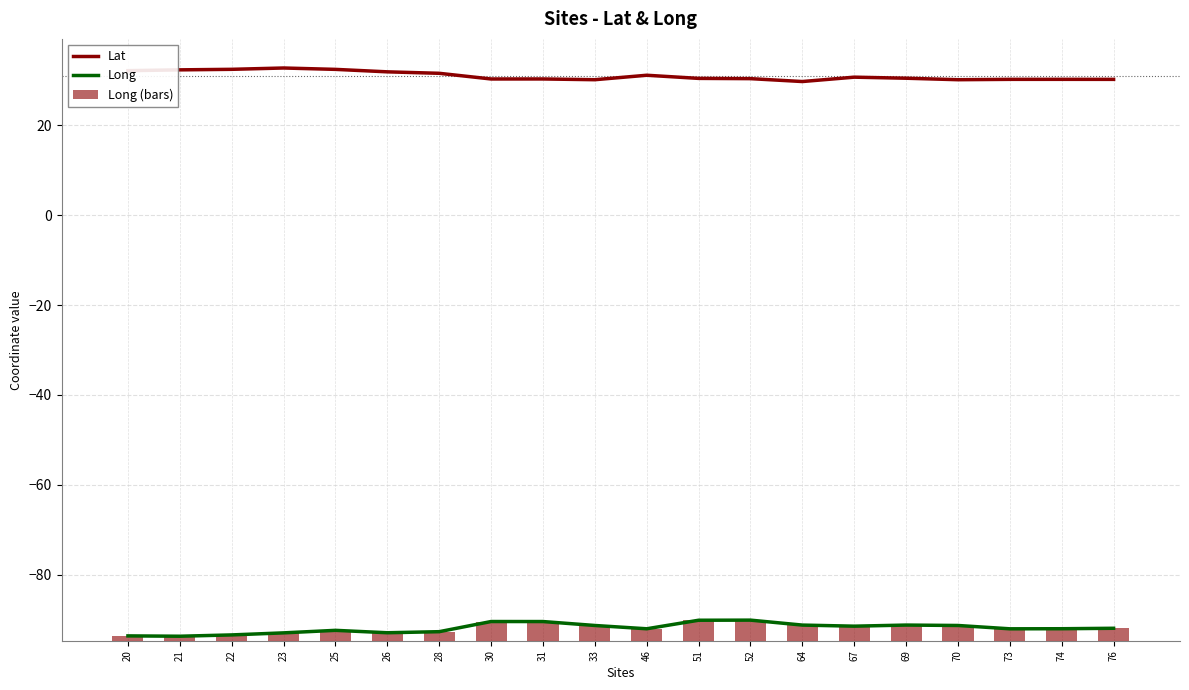

What is the maximum value for Long (bars)?

4.6